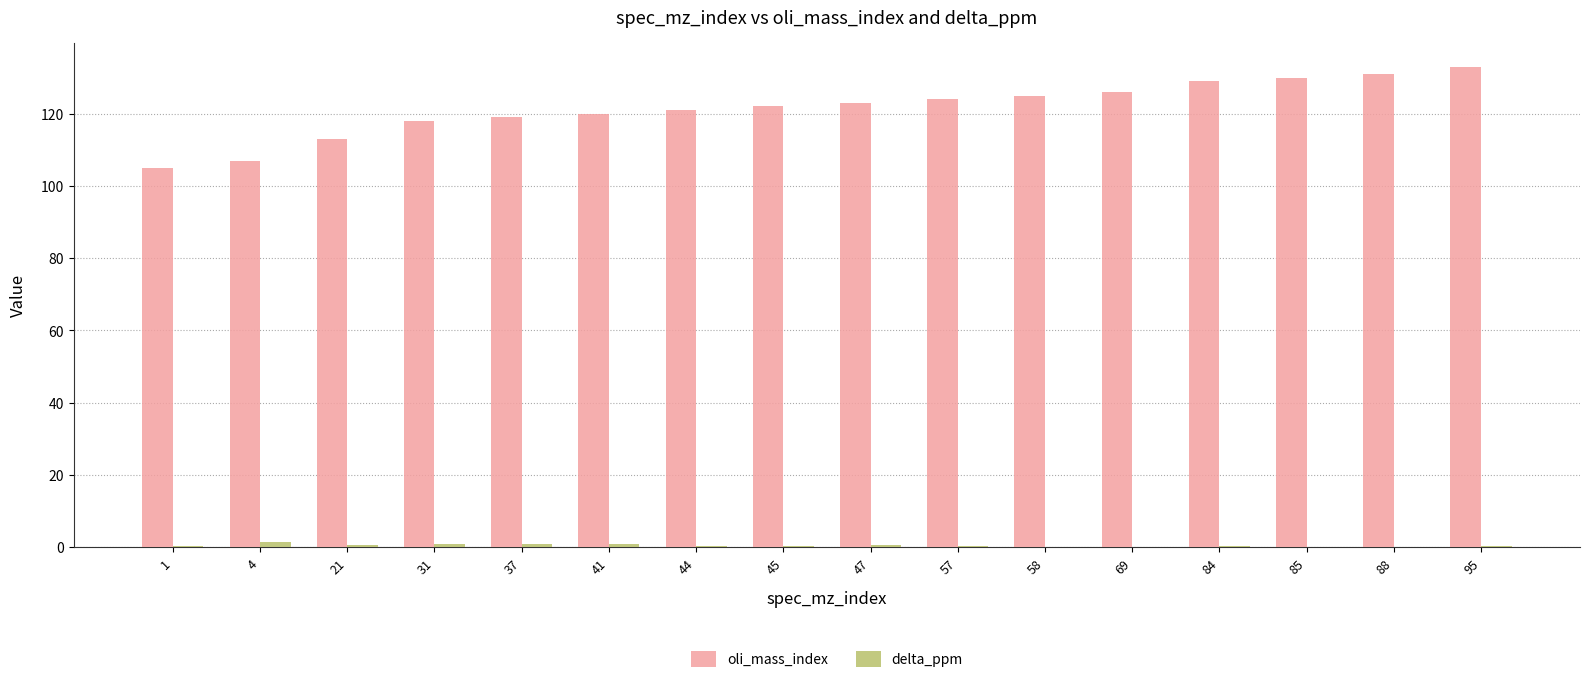

The oli_mass_index series shows 119.0 at 37. True or false?

True